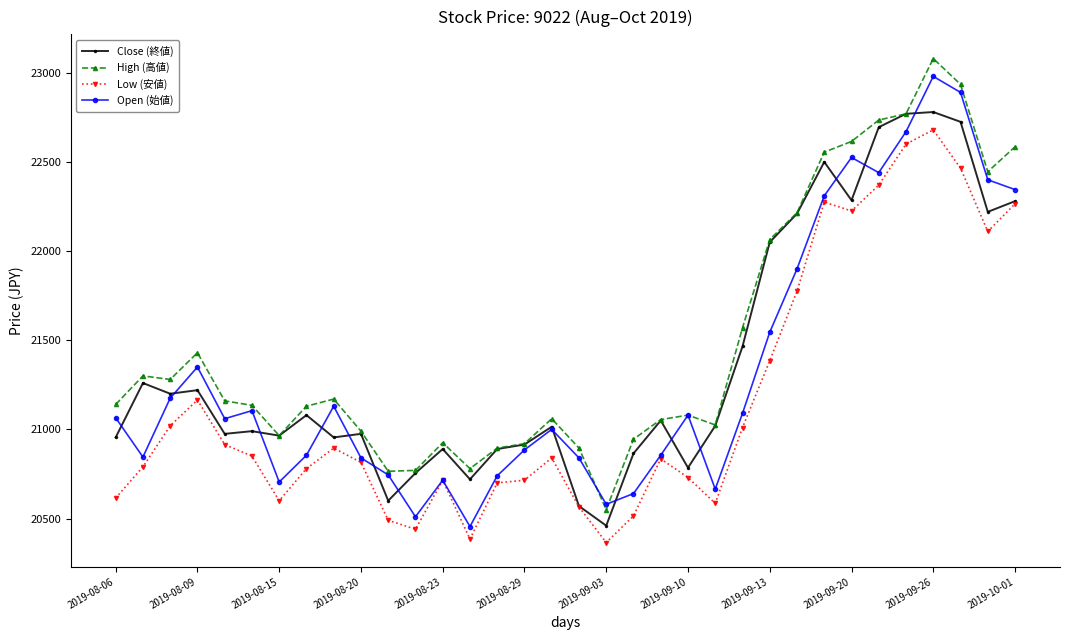

What is the sum of all Low (安値) values?

719485